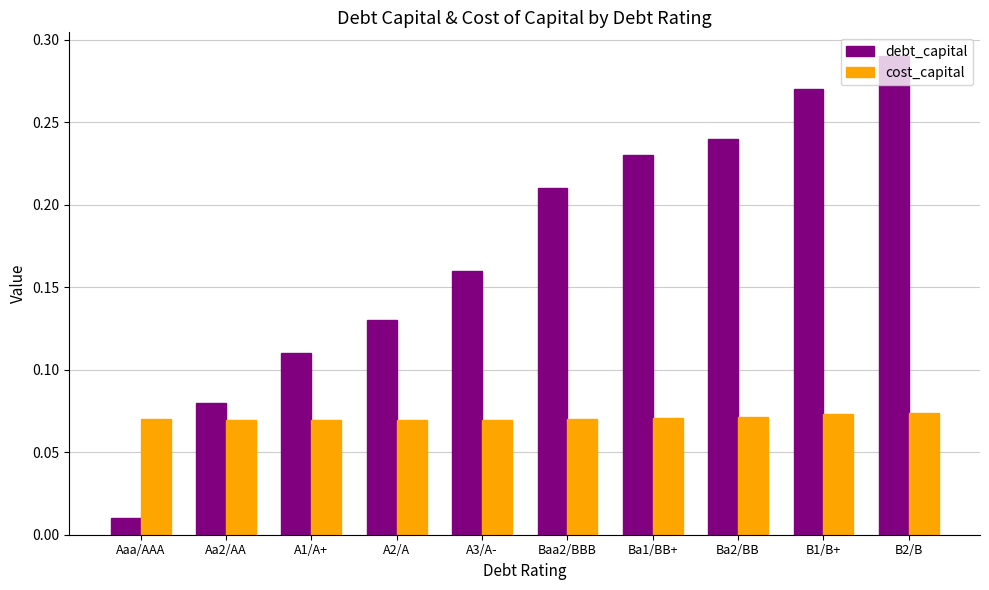

At which category does the chart reach its peak across all series?

B2/B